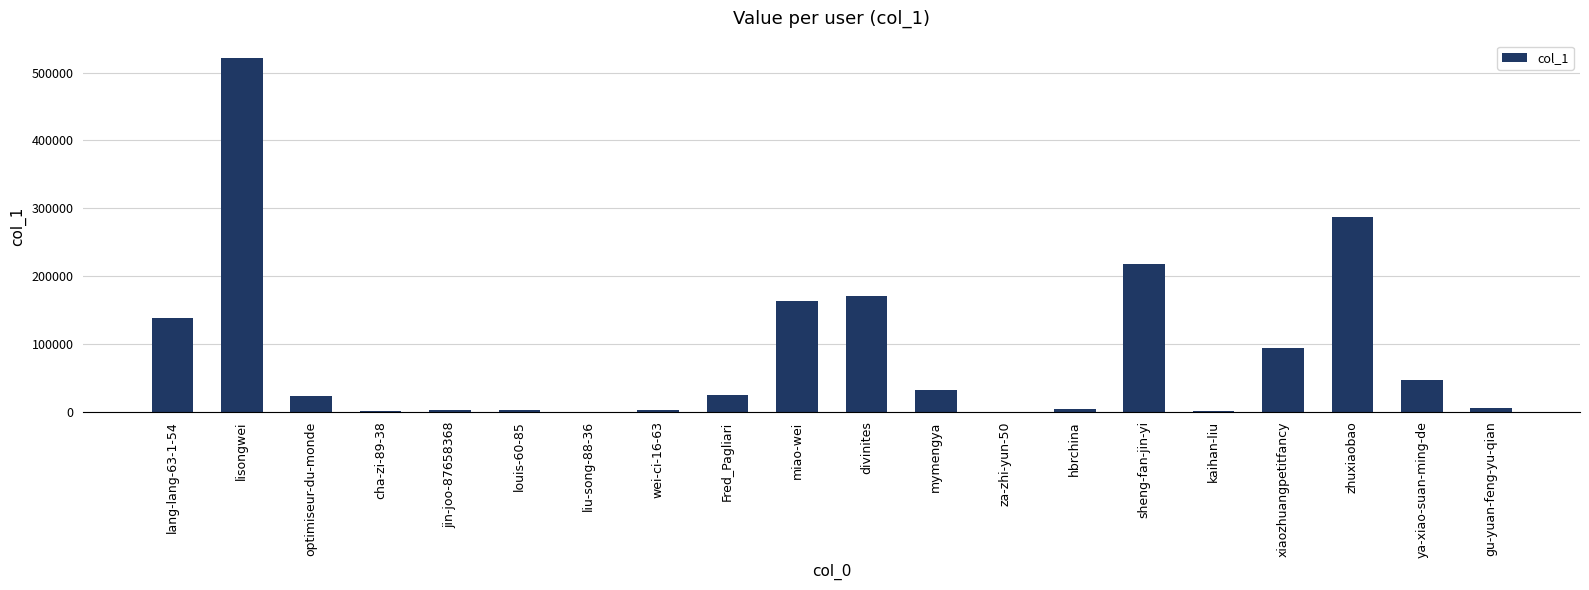

The value at zhuxiaobao is 286474. True or false?

True